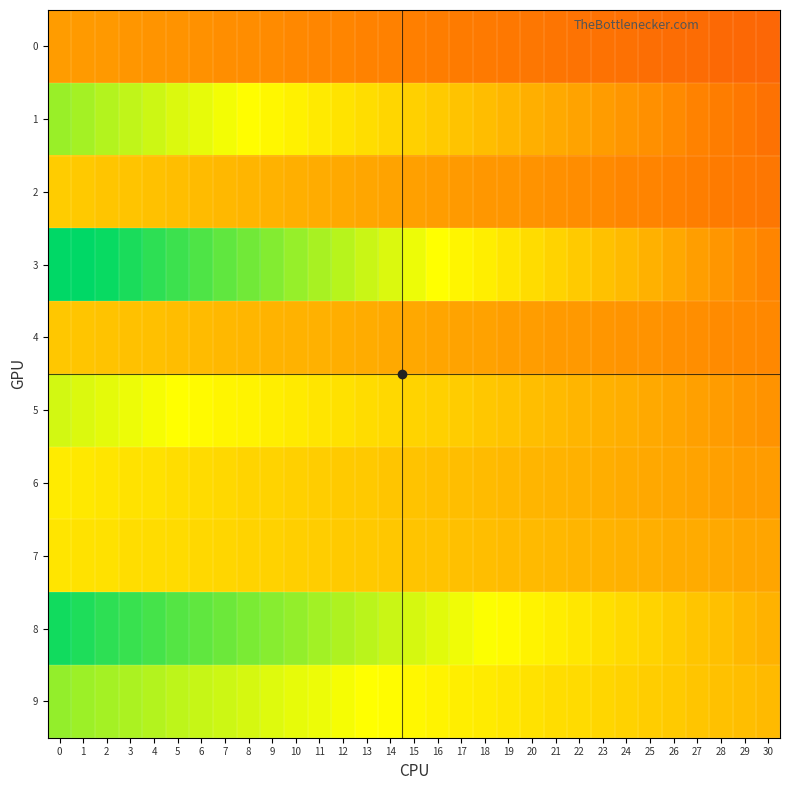

List the series in order of their peak value, highest first.

3, 8, 9, 1, 5, 6, 7, 2, 4, 0